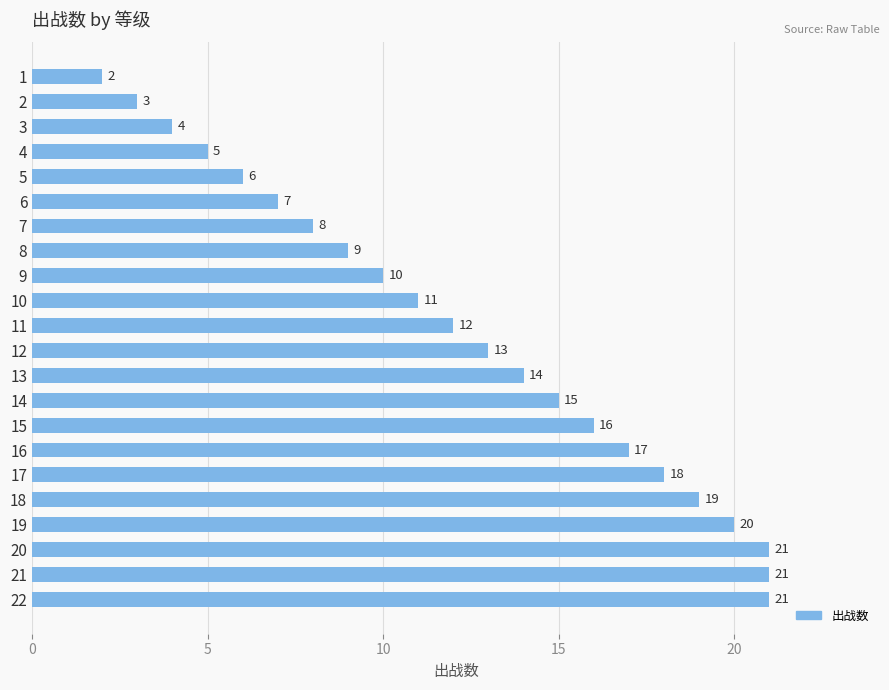

What is the sum of all values?

272